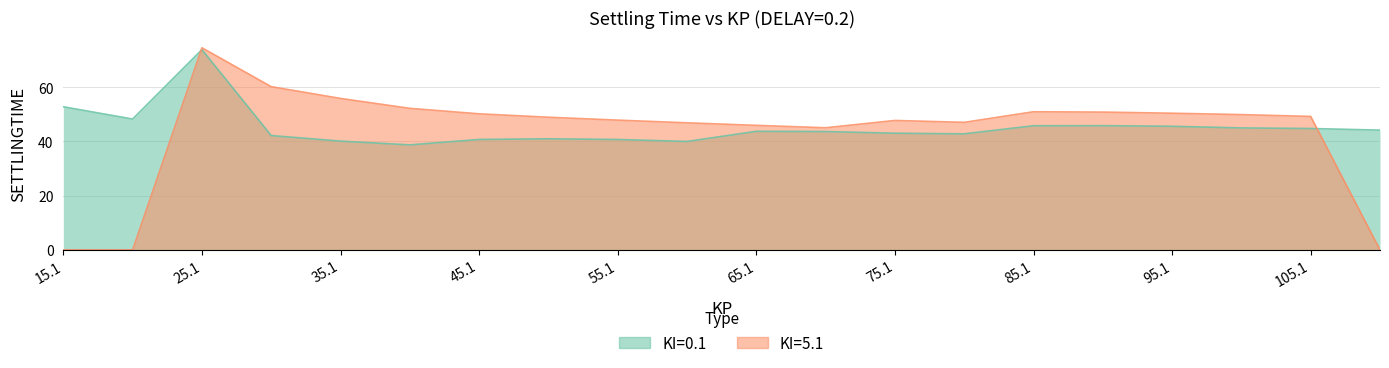

Reading left to right, extract all data points from this chart.

KI=0.1: 52.8	48.3	73.9	42.2	40.1	38.7	40.7	41.0	40.7	40.0	43.7	43.6	43.0	42.8	45.8	45.8	45.6	45.0	44.8	44.2
KI=5.1: 0.0	0.0	74.6	60.2	55.9	52.2	50.2	48.9	47.9	46.9	45.9	45.0	47.7	47.0	51.0	50.8	50.4	49.9	49.2	0.0